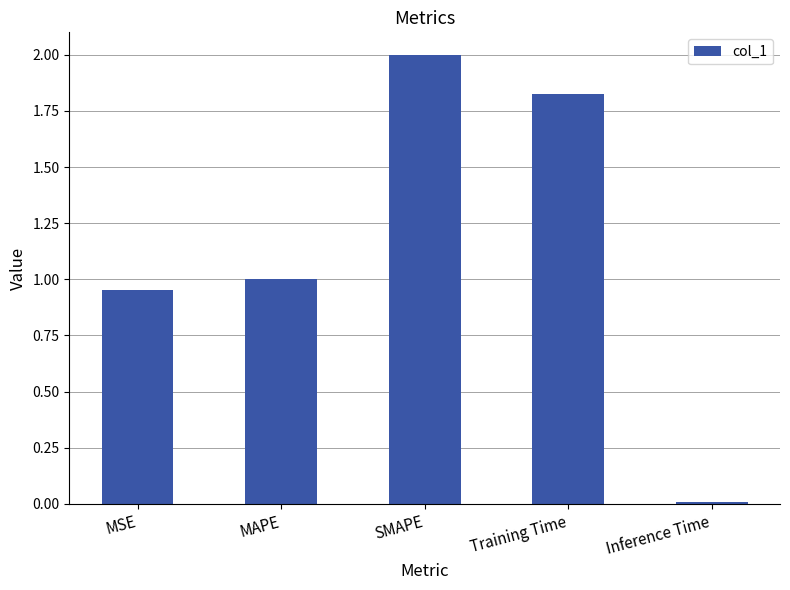

What is the label of the 3rd bar from the right?

SMAPE